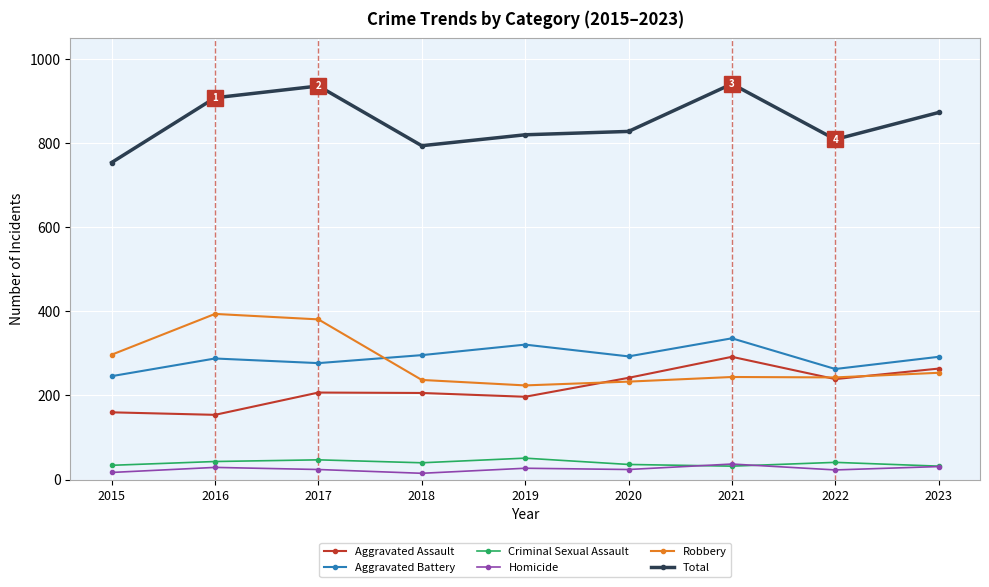

Is the value of Aggravated Battery at 2016 greater than the value of Robbery at 2021?

Yes